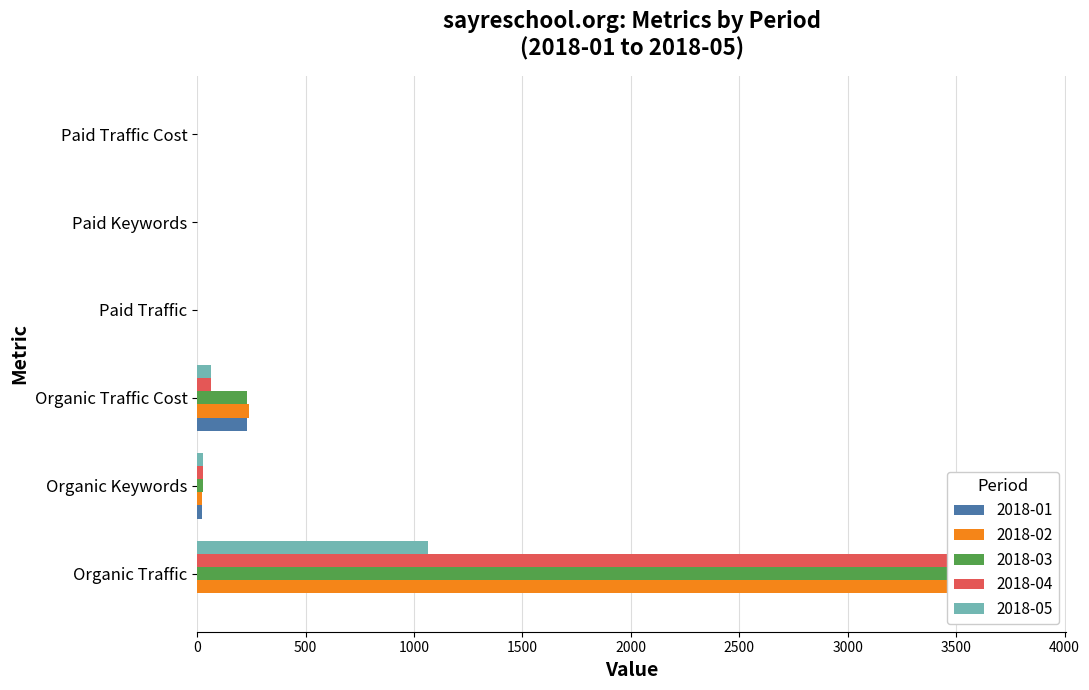

What position from the right is Paid Traffic Cost?

1